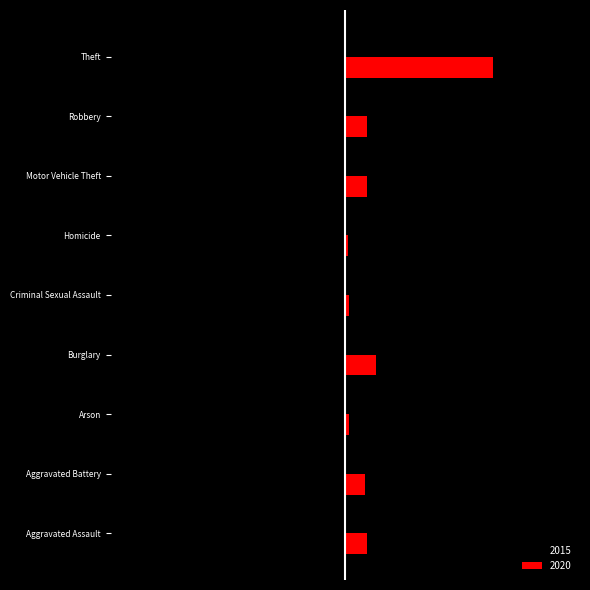

What are all the series names shown in the legend?

2015, 2020